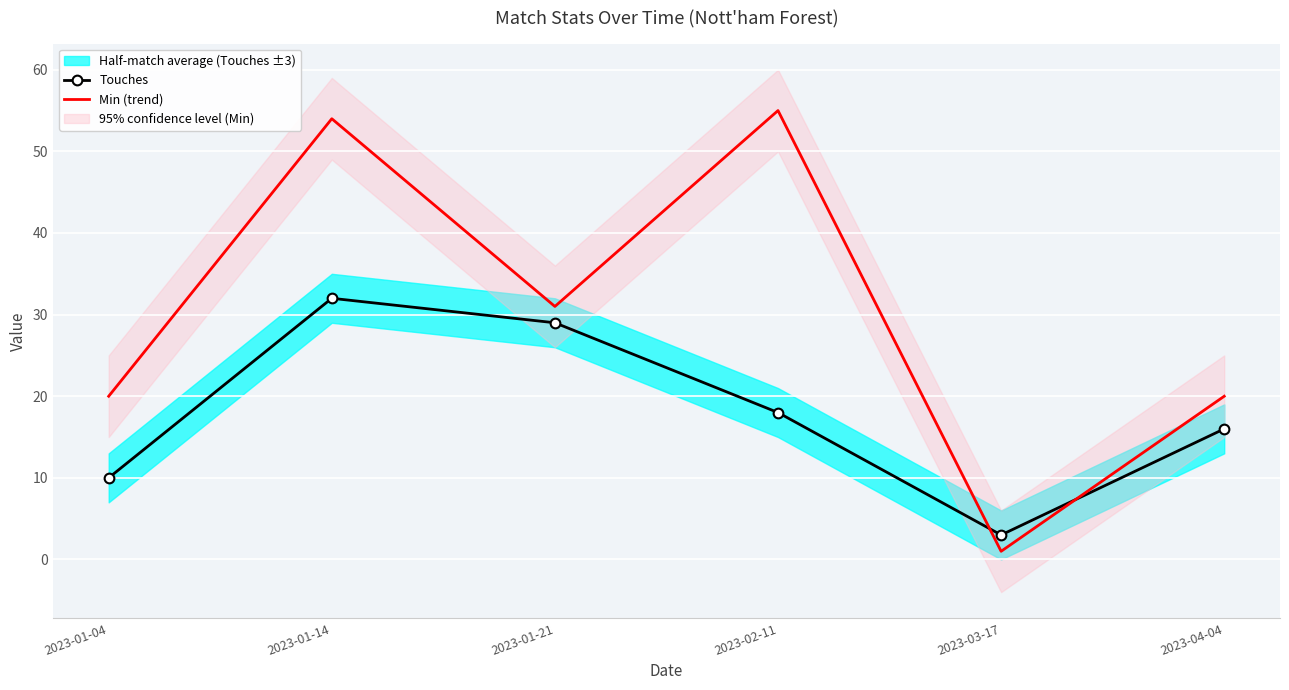

Rank the series by their average value, from highest to lowest.

Min (trend), Touches